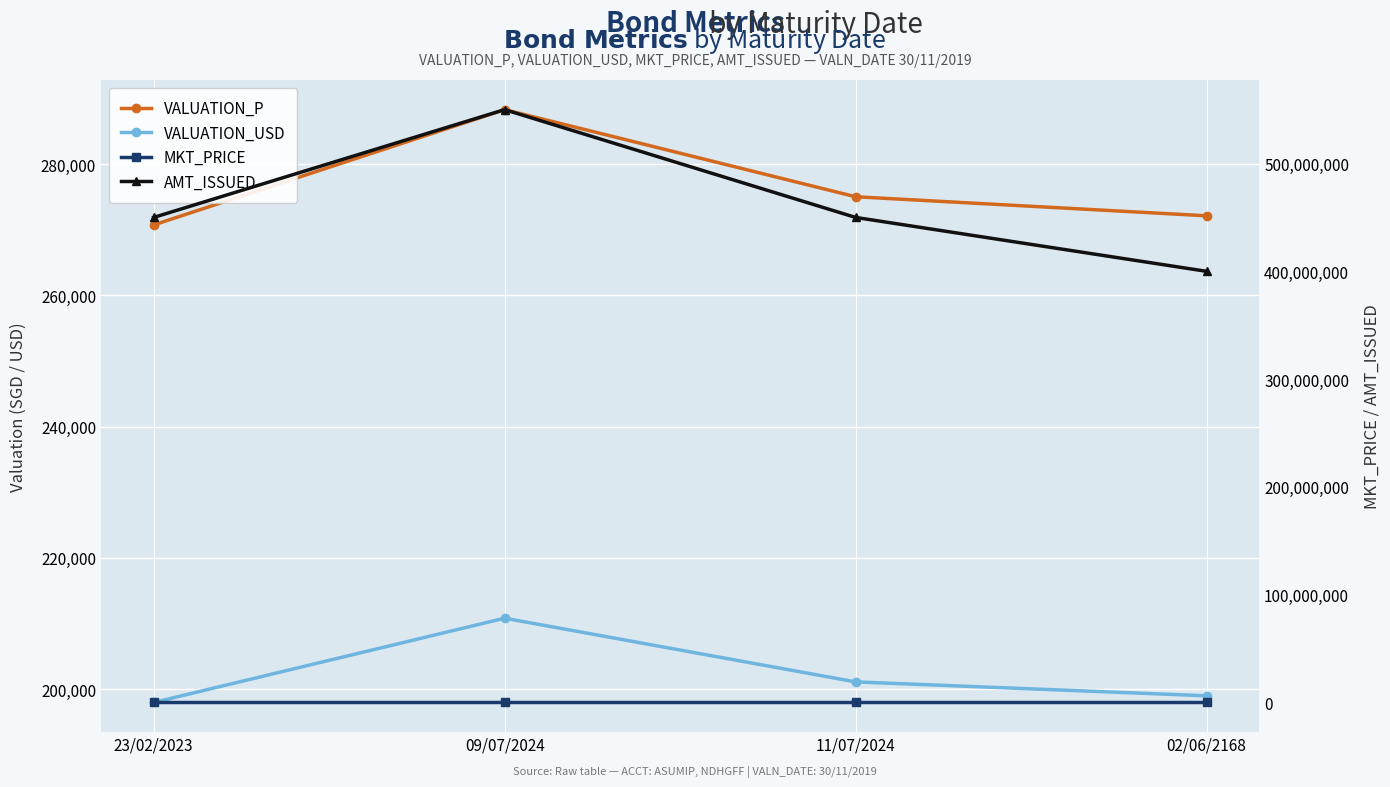

Between 11/07/2024 and 02/06/2168, which series saw the biggest shift?

AMT_ISSUED